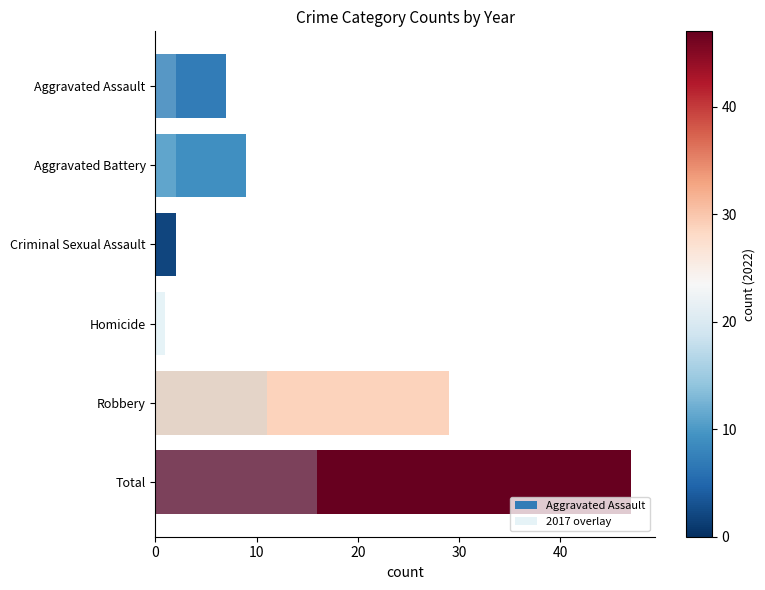

What is the difference between the second highest and minimum values?

11